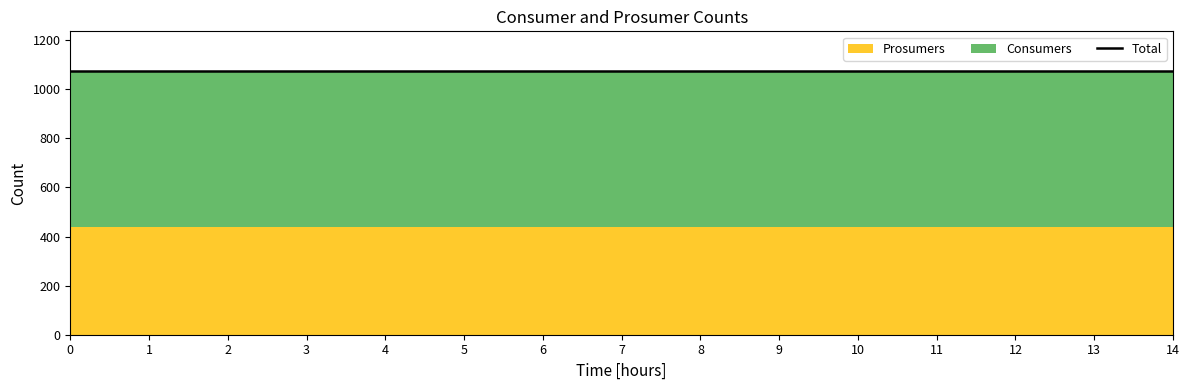

What is the maximum value shown in the chart?

635